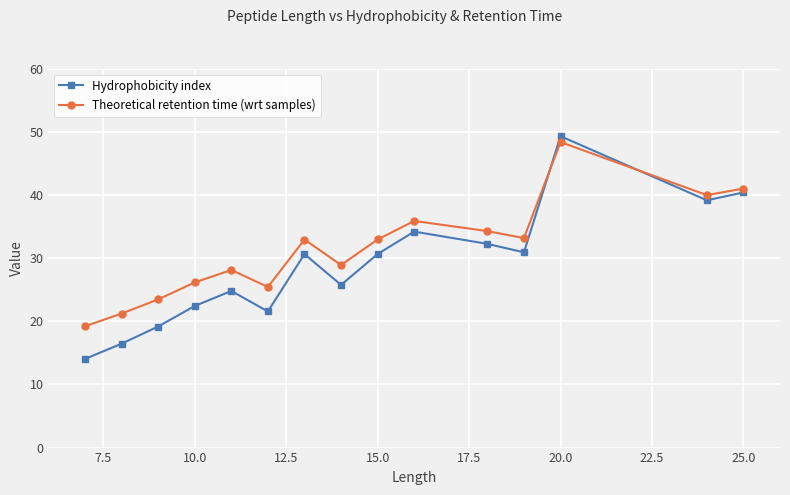

True or false: Theoretical retention time (wrt samples) has more than 0 interior local peaks.

True